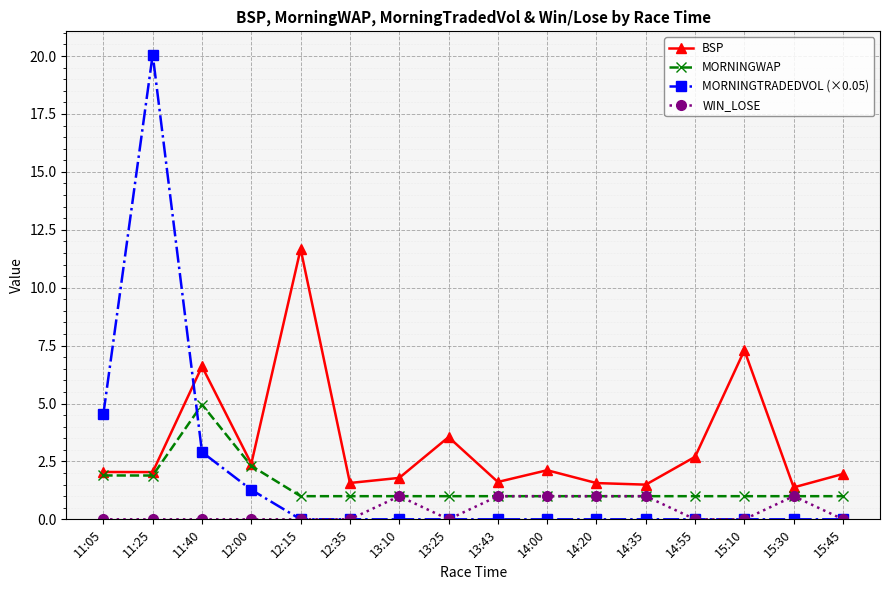

Does the chart have visible grid lines?

Yes